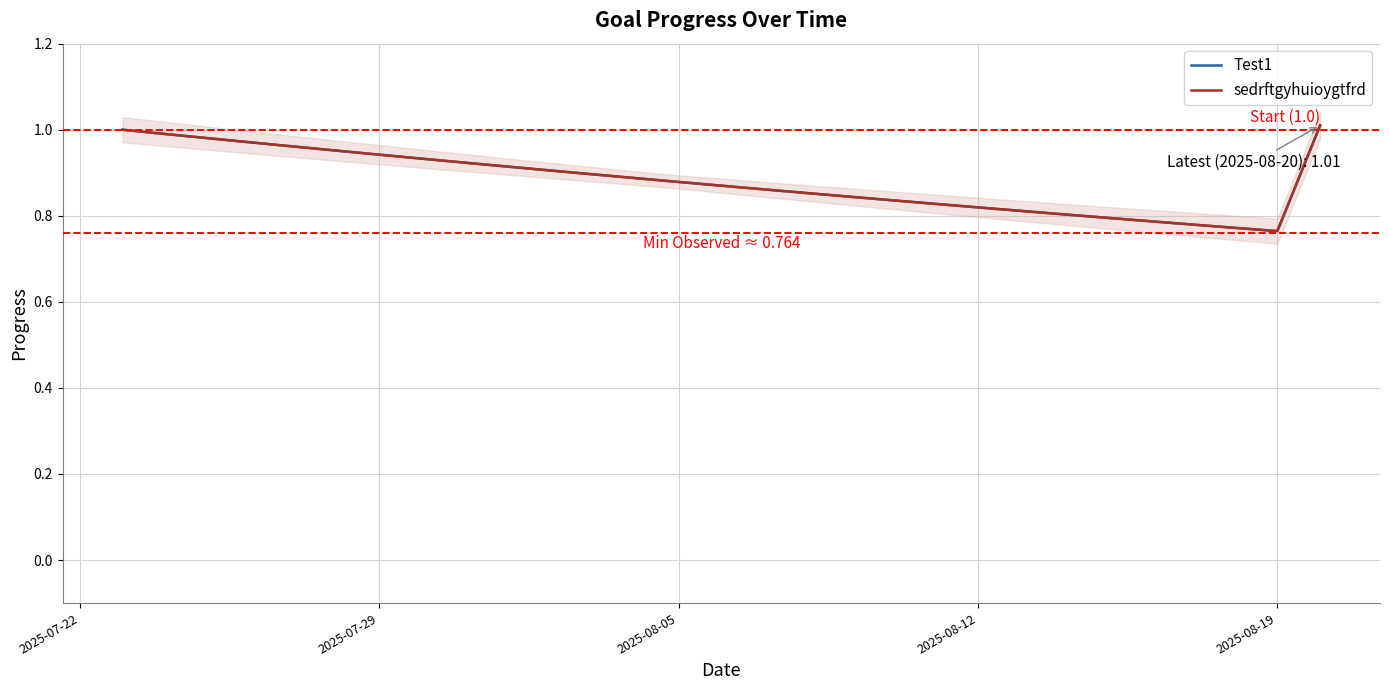

Which series has the largest range (max minus min)?

Test1